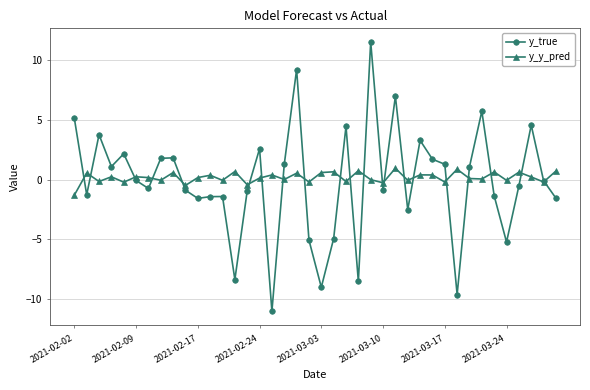

What is the minimum value for y_y_pred?

-1.3